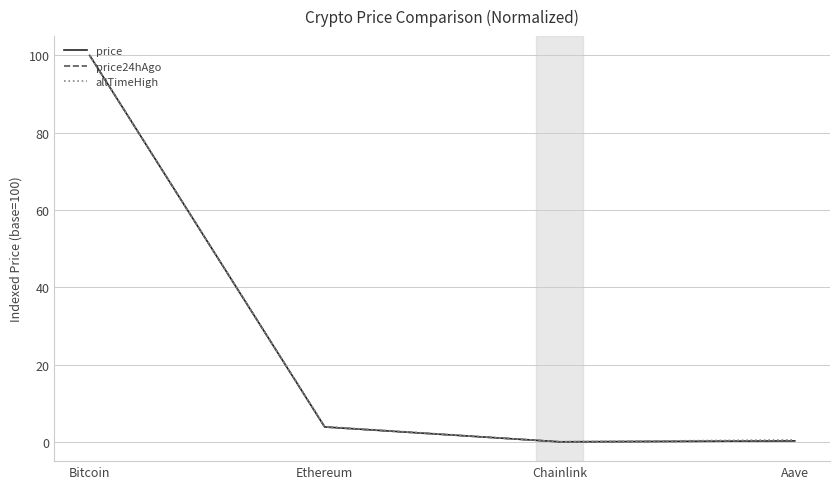

Is this an area chart (filled region under the line)?

No